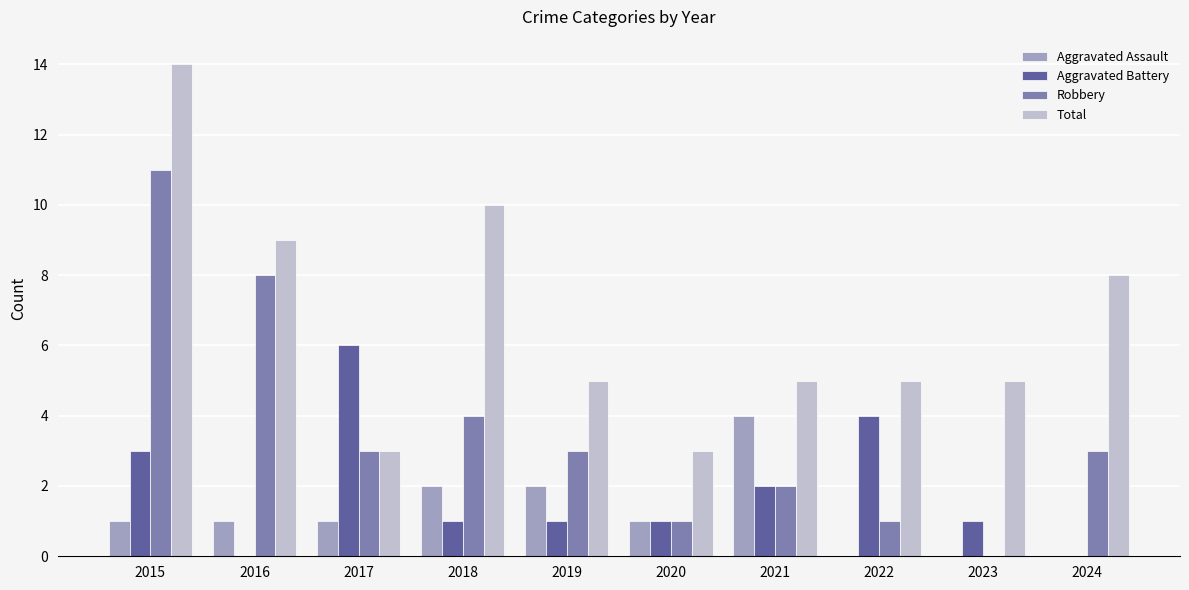

Which series changed the most between 2015 and 2019?

Total